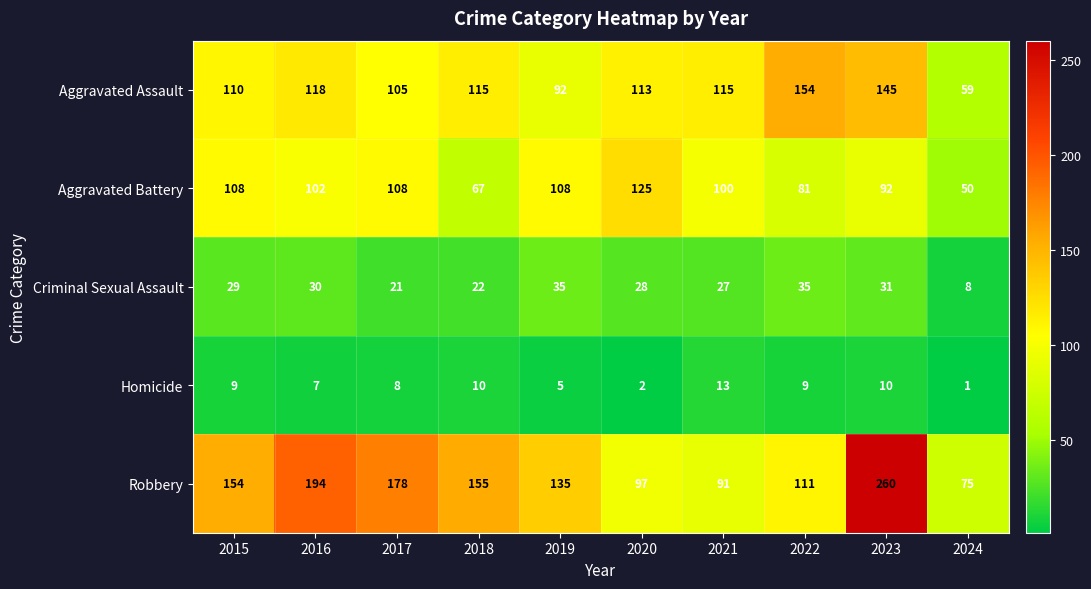

Which series has the largest range (max minus min)?

Robbery